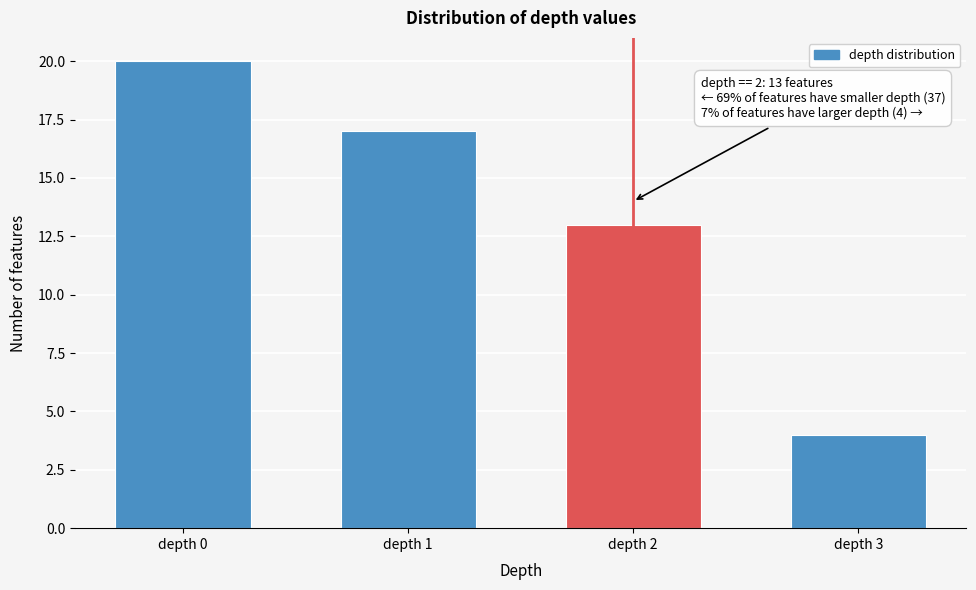

Reading left to right, extract all data points from this chart.

20	17	13	4